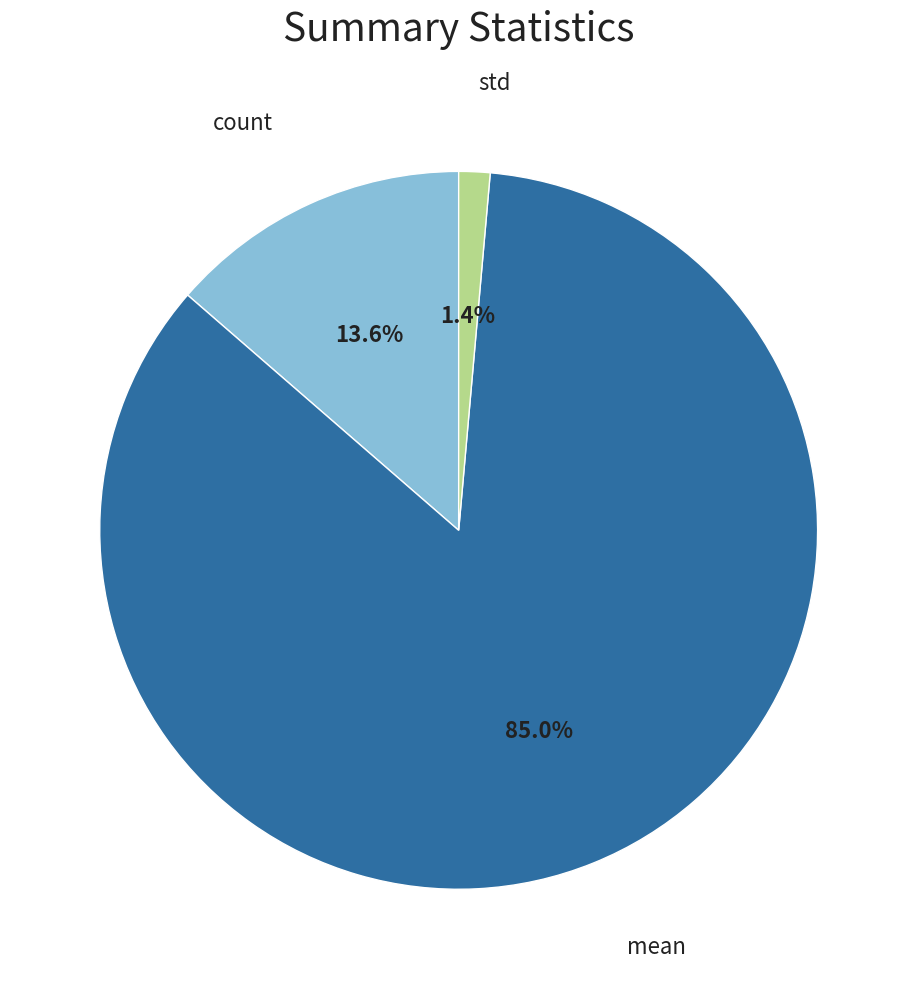

Which slice is the largest?

mean